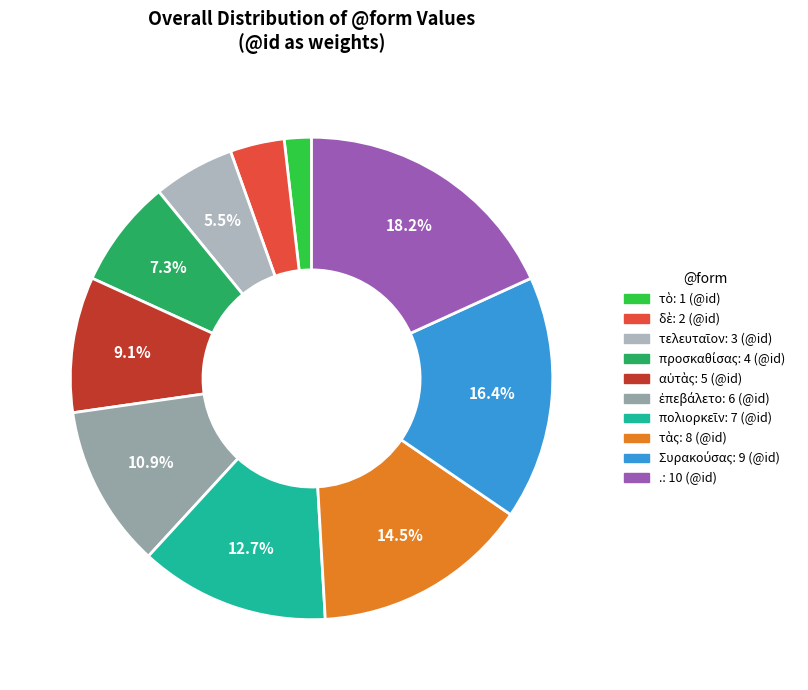

Count the number of slices in the pie.

10